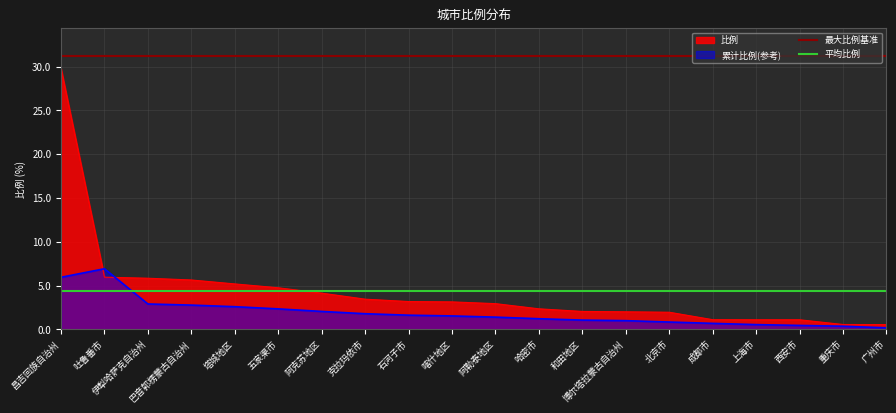

The value of 最大比例基准 at 昌吉回族自治州 is 20.2. True or false?

False